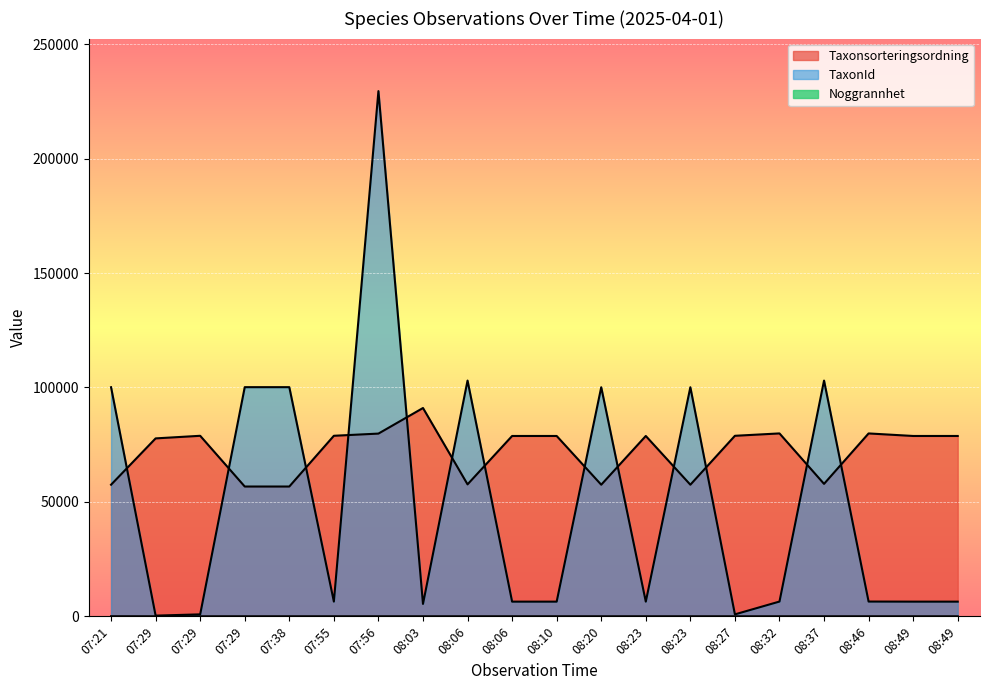

What is the label of the 15th point from the right?

07:55